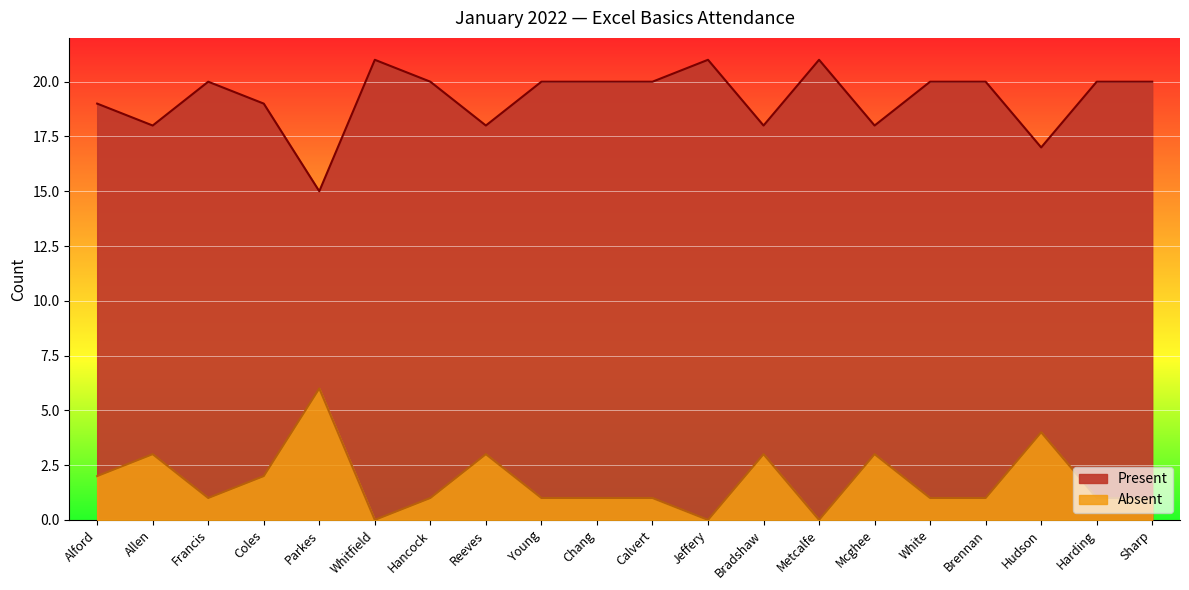

What is the average value of the Present series?

19